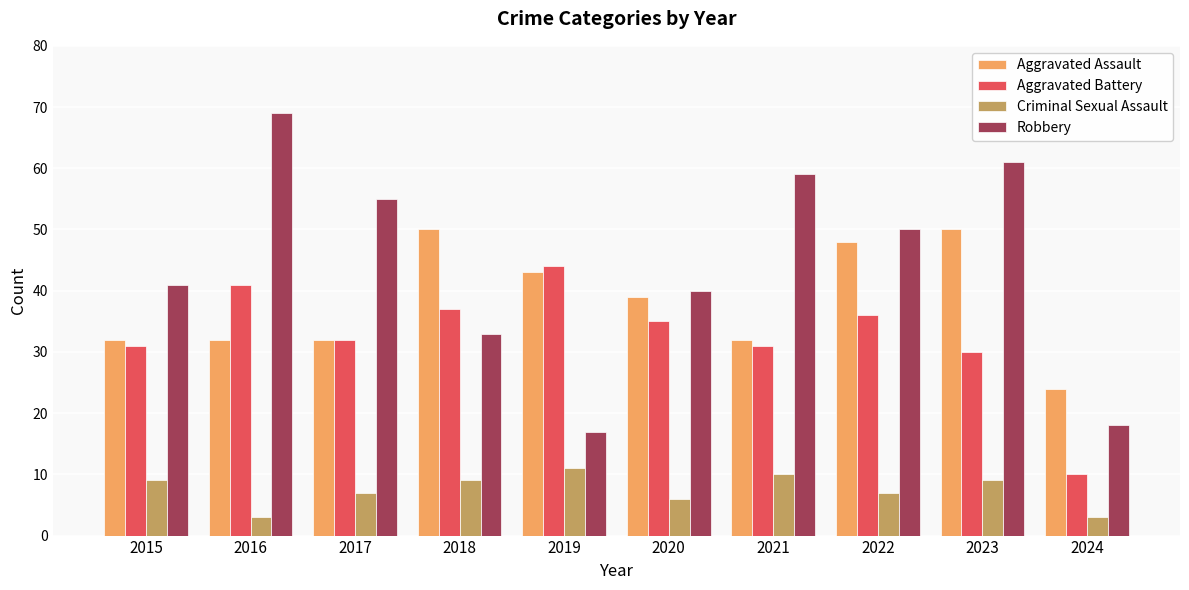

Count the number of data series in this chart.

4